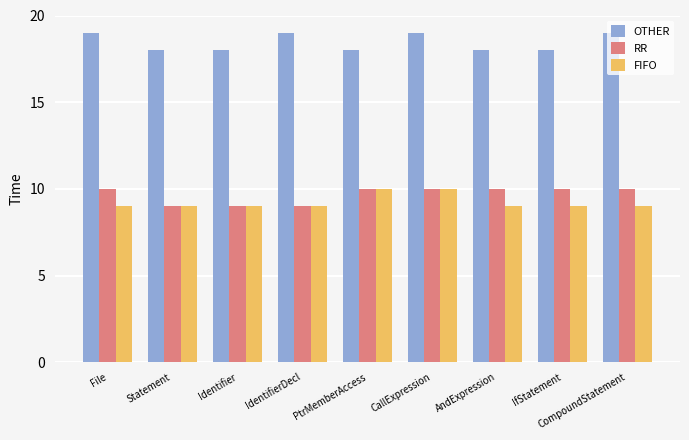

What is the lowest value of the OTHER series?

18